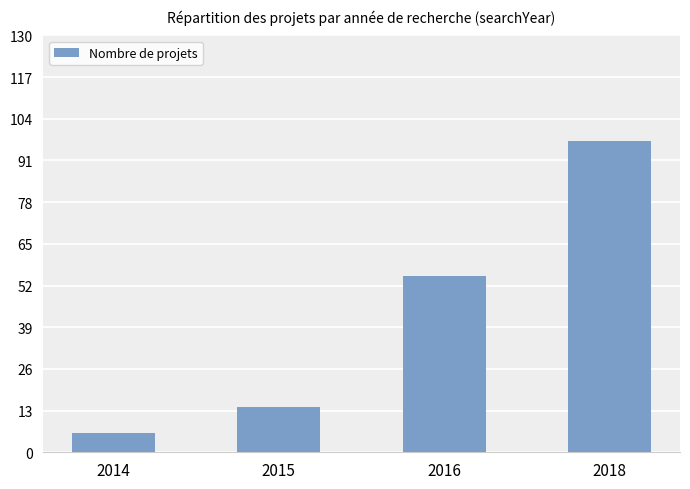

At which label is the value closest to 51?

2016